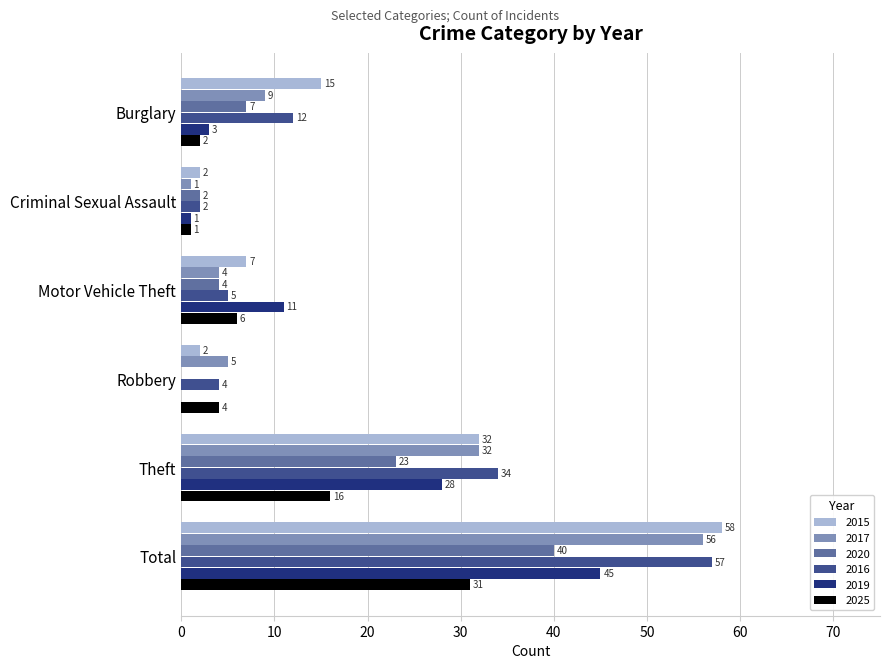

True or false: 2019 has a value of 68 at Total.

False